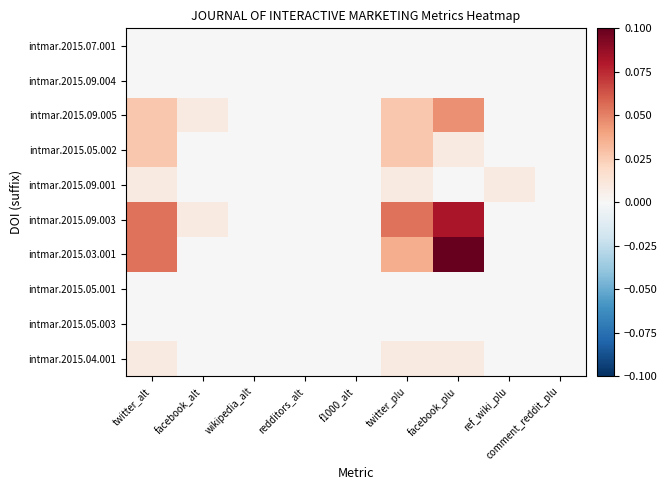

Reading left to right, what are all the values shown in this chart?

intmar.2015.07.001: twitter_alt=0.0	facebook_alt=0.0	wikipedia_alt=0.0	redditors_alt=0.0	f1000_alt=0.0	twitter_plu=0.0	facebook_plu=0.0	ref_wiki_plu=0.0	comment_reddit_plu=0.0
intmar.2015.09.004: twitter_alt=0.0	facebook_alt=0.0	wikipedia_alt=0.0	redditors_alt=0.0	f1000_alt=0.0	twitter_plu=0.0	facebook_plu=0.0	ref_wiki_plu=0.0	comment_reddit_plu=0.0
intmar.2015.09.005: twitter_alt=0.0	facebook_alt=0.0	wikipedia_alt=0.0	redditors_alt=0.0	f1000_alt=0.0	twitter_plu=0.0	facebook_plu=0.0	ref_wiki_plu=0.0	comment_reddit_plu=0.0
intmar.2015.05.002: twitter_alt=0.0	facebook_alt=0.0	wikipedia_alt=0.0	redditors_alt=0.0	f1000_alt=0.0	twitter_plu=0.0	facebook_plu=0.0	ref_wiki_plu=0.0	comment_reddit_plu=0.0
intmar.2015.09.001: twitter_alt=0.0	facebook_alt=0.0	wikipedia_alt=0.0	redditors_alt=0.0	f1000_alt=0.0	twitter_plu=0.0	facebook_plu=0.0	ref_wiki_plu=0.0	comment_reddit_plu=0.0
intmar.2015.09.003: twitter_alt=0.1	facebook_alt=0.0	wikipedia_alt=0.0	redditors_alt=0.0	f1000_alt=0.0	twitter_plu=0.1	facebook_plu=0.1	ref_wiki_plu=0.0	comment_reddit_plu=0.0
intmar.2015.03.001: twitter_alt=0.1	facebook_alt=0.0	wikipedia_alt=0.0	redditors_alt=0.0	f1000_alt=0.0	twitter_plu=0.0	facebook_plu=0.1	ref_wiki_plu=0.0	comment_reddit_plu=0.0
intmar.2015.05.001: twitter_alt=0.0	facebook_alt=0.0	wikipedia_alt=0.0	redditors_alt=0.0	f1000_alt=0.0	twitter_plu=0.0	facebook_plu=0.0	ref_wiki_plu=0.0	comment_reddit_plu=0.0
intmar.2015.05.003: twitter_alt=0.0	facebook_alt=0.0	wikipedia_alt=0.0	redditors_alt=0.0	f1000_alt=0.0	twitter_plu=0.0	facebook_plu=0.0	ref_wiki_plu=0.0	comment_reddit_plu=0.0
intmar.2015.04.001: twitter_alt=0.0	facebook_alt=0.0	wikipedia_alt=0.0	redditors_alt=0.0	f1000_alt=0.0	twitter_plu=0.0	facebook_plu=0.0	ref_wiki_plu=0.0	comment_reddit_plu=0.0